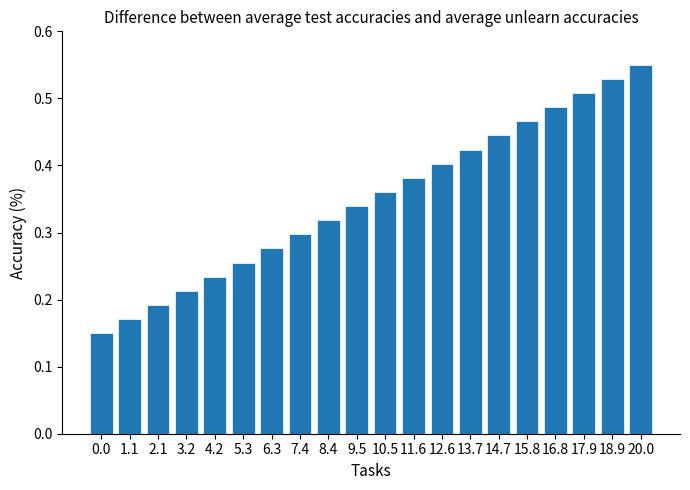

What is the sum of the values at 16.8 and 1.1?

0.7